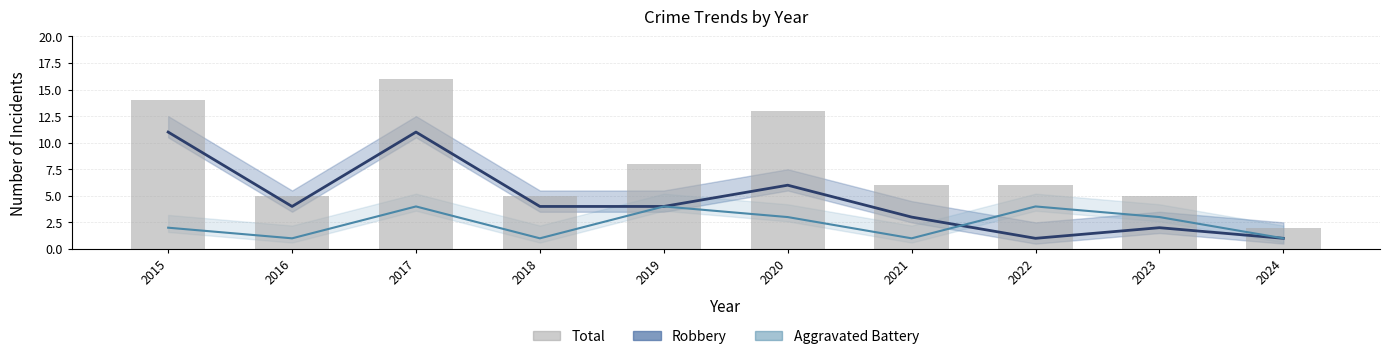

The value of Total at 2023 is 8. True or false?

False